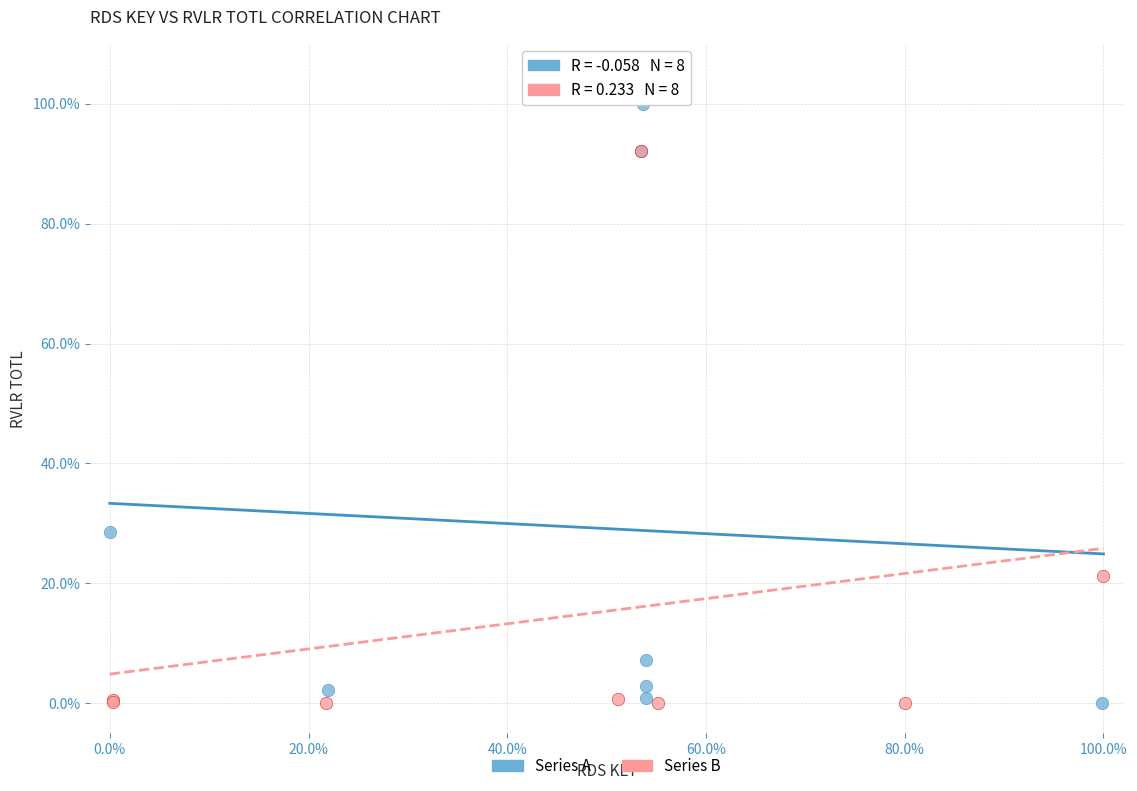

Which series has the largest Y range (max minus min)?

Series A